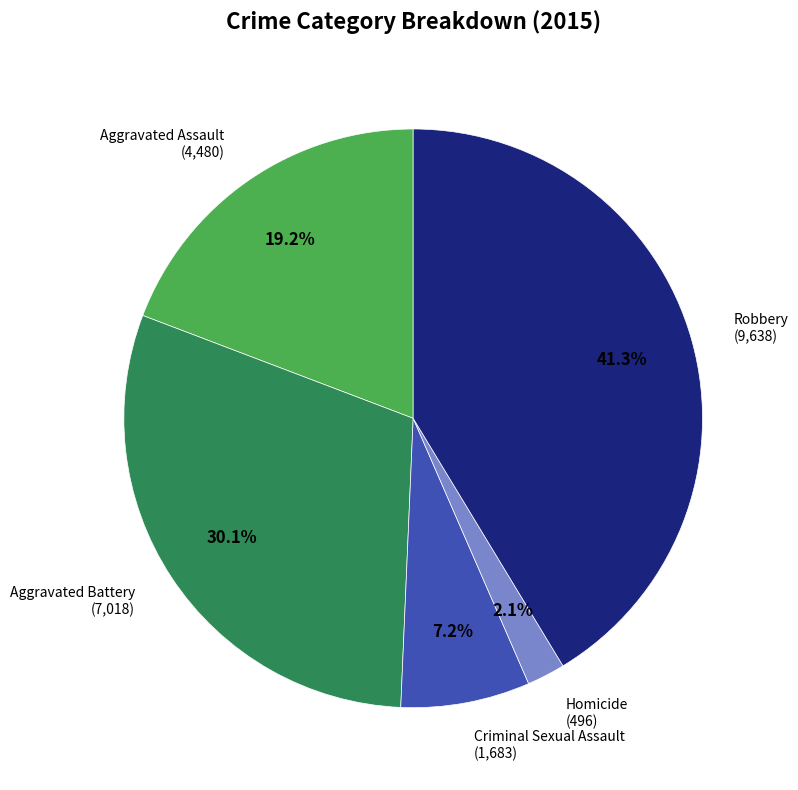

How many segments does this pie chart have?

5